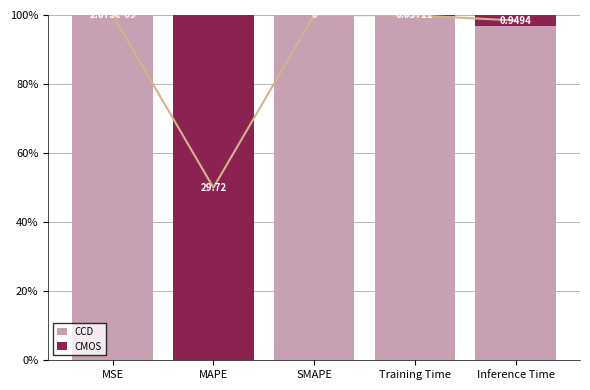

Does the chart contain any negative values?

No